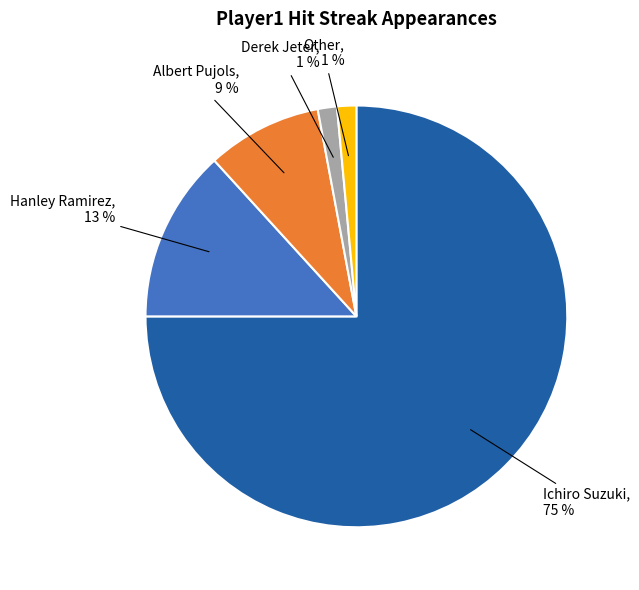

Is there any slice that represents more than half of the pie?

Yes